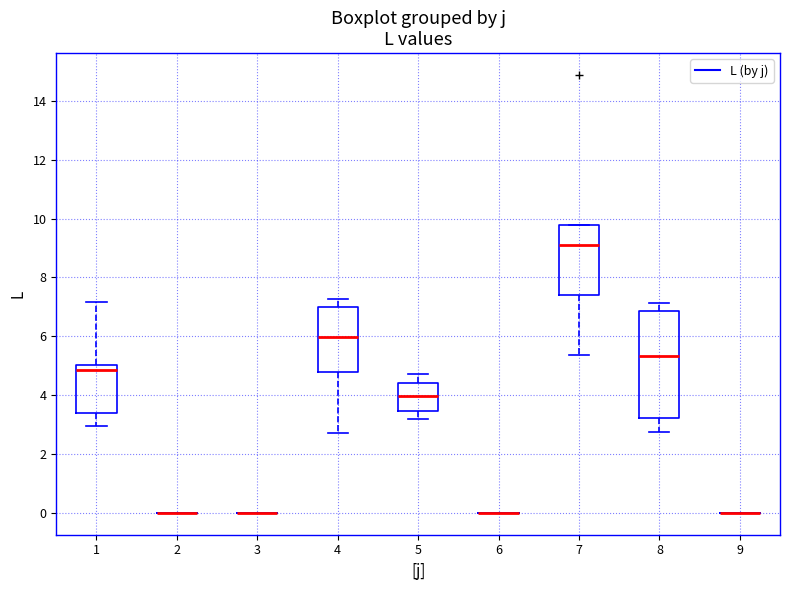

Where does the median line of the box at x = 8 sit on the y-axis? The values are not printed on the chart, so give them approximately, as read against the axis.

5.4